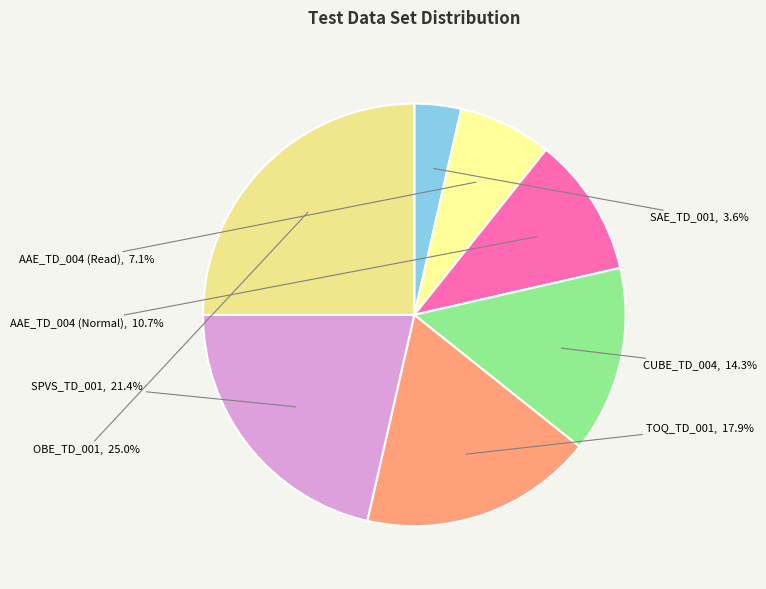

To the nearest percent, what is the difference between the SAE_TD_001 and SPVS_TD_001 slice percentages?

18%